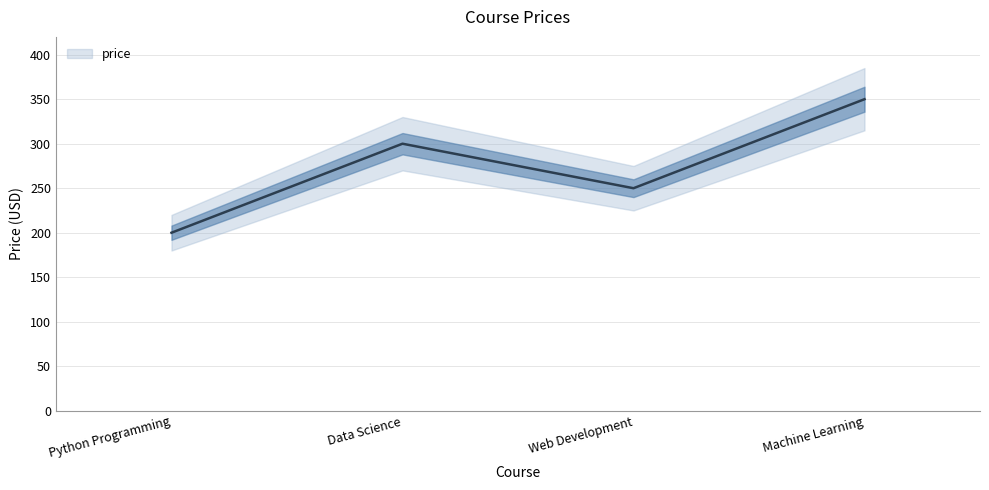

What is the sum of all values?

1100.0